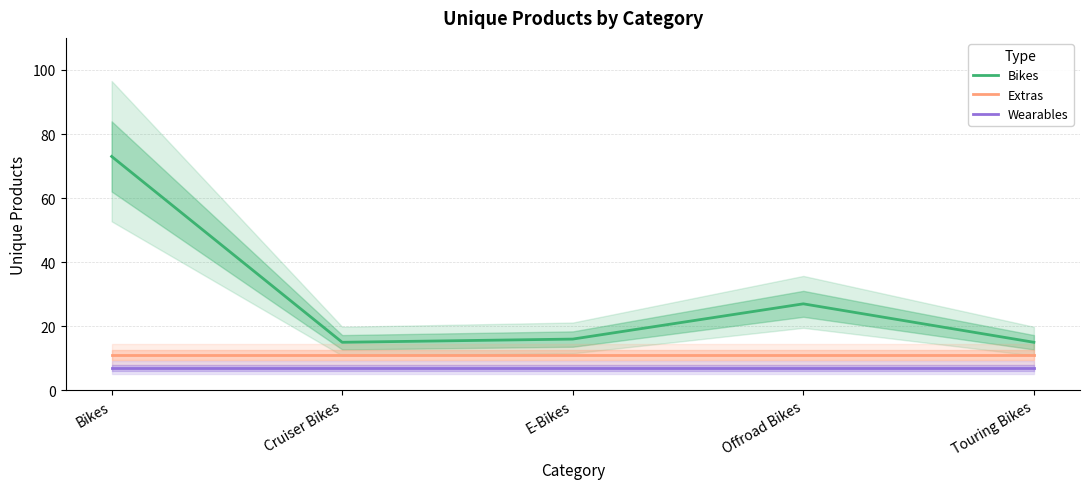

How many series are shown in this chart?

3